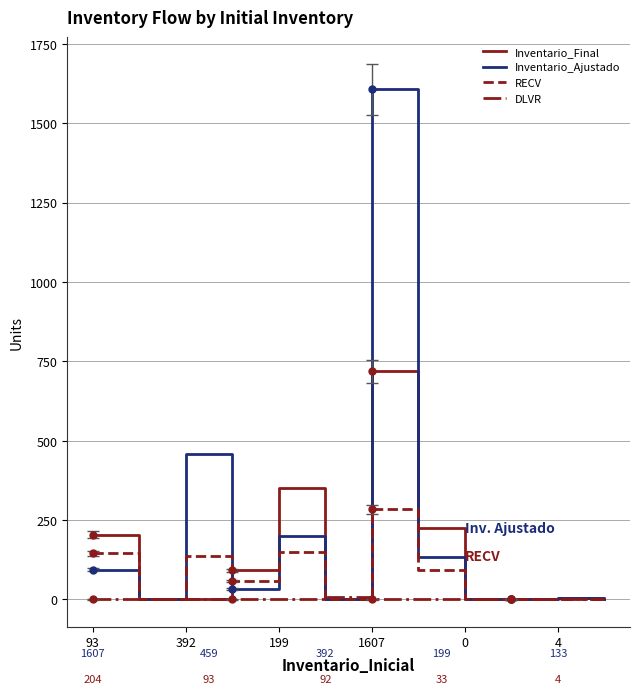

Which category has the highest value in the RECV series?

1607